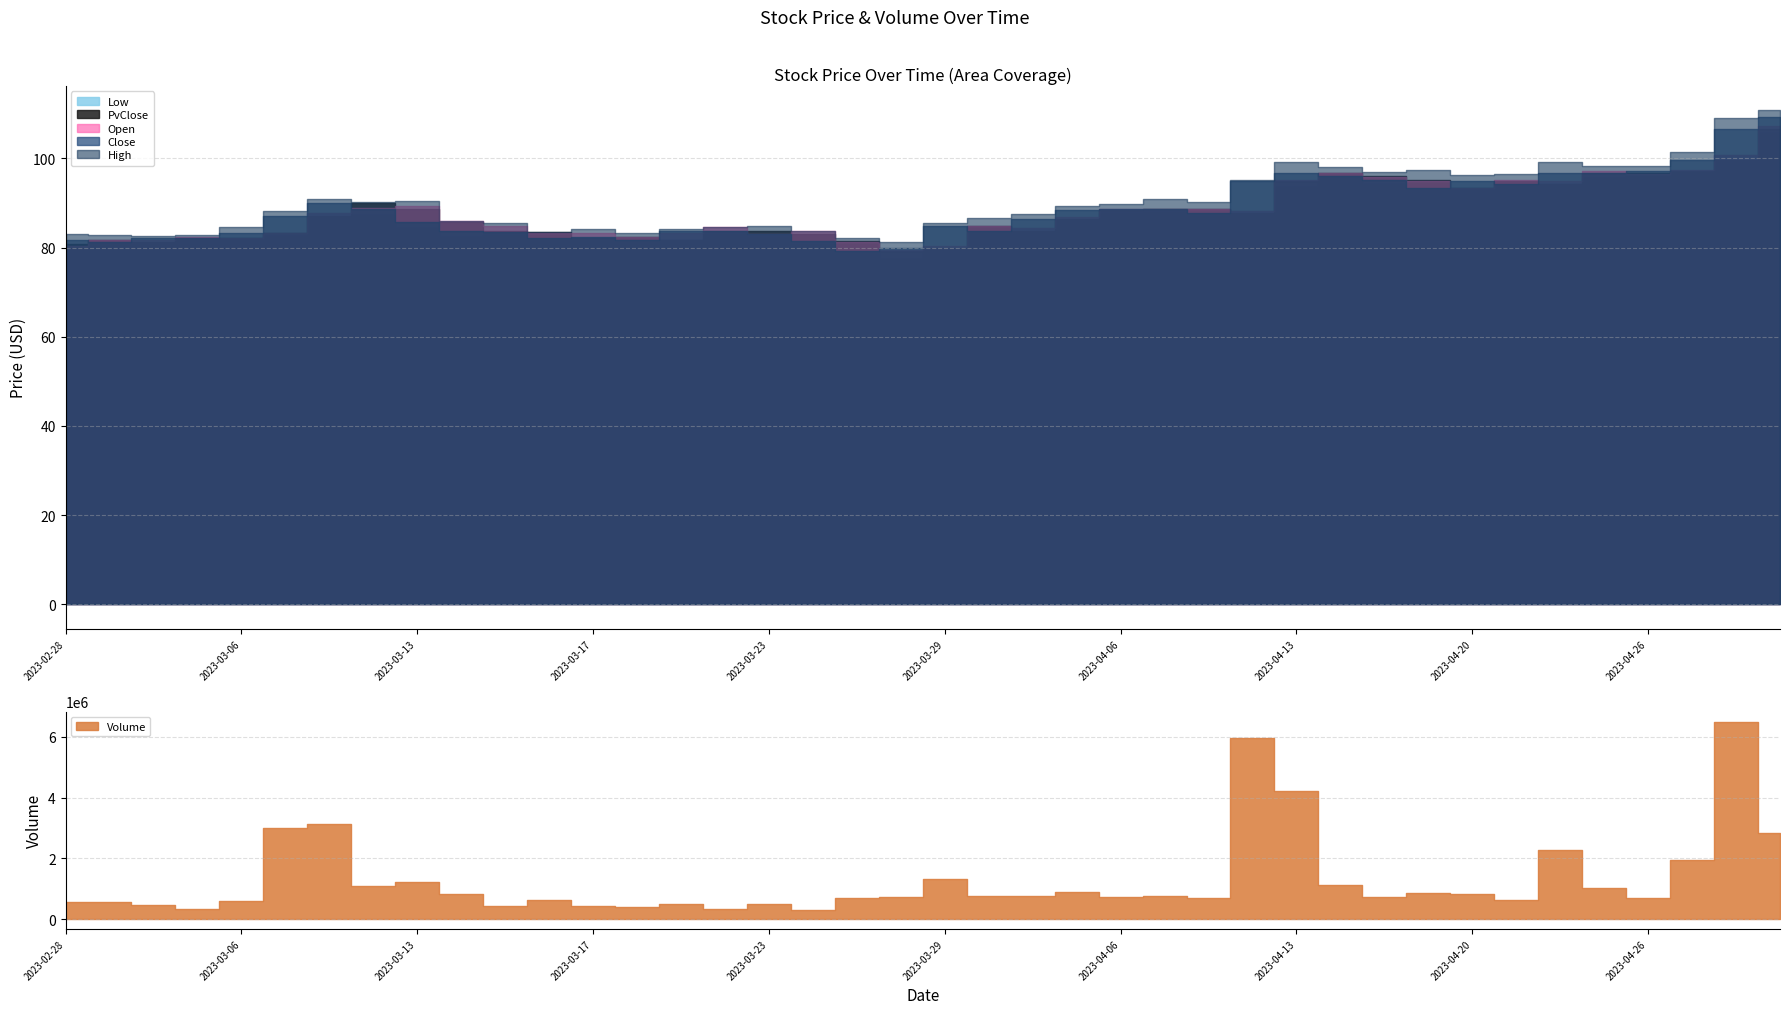

At 2023-04-20, list the series in order from smallest to largest.

PvClose, Low, Open, Close, High